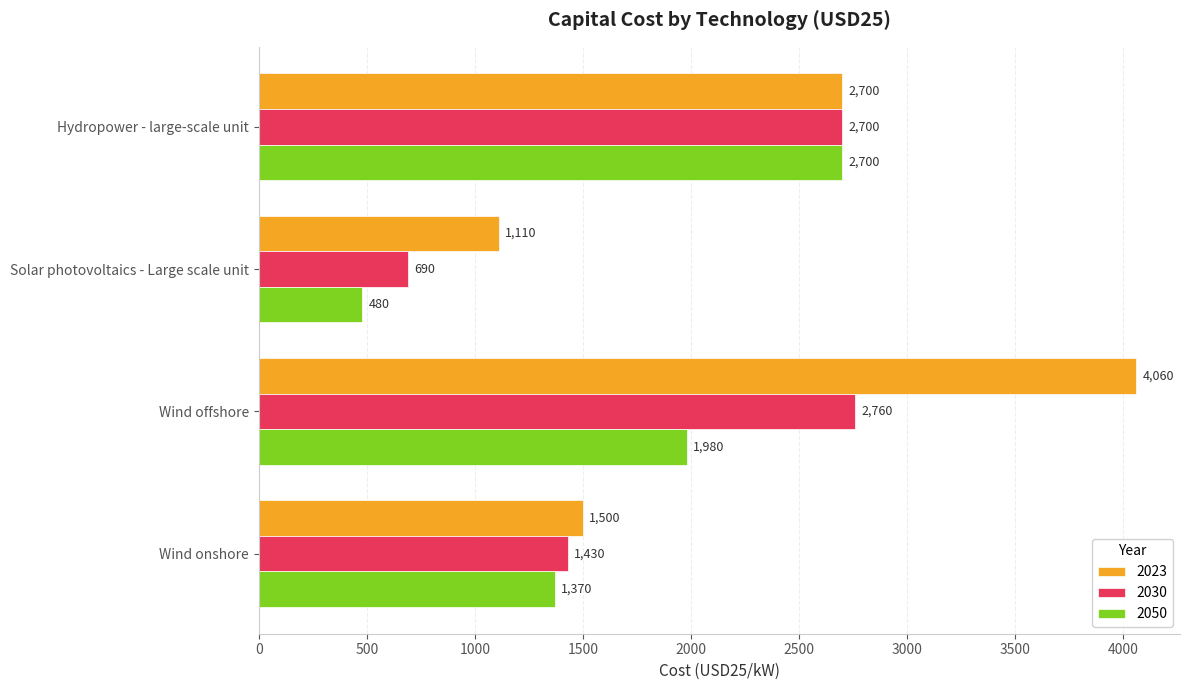

At which category does the chart reach its minimum across all series?

Solar photovoltaics - Large scale unit